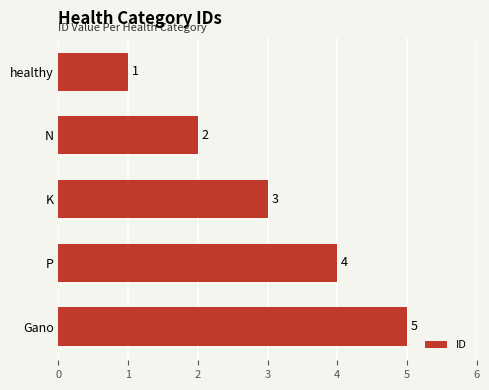

Reading bottom to top, what are all the values shown in this chart?

Gano=5	P=4	K=3	N=2	healthy=1